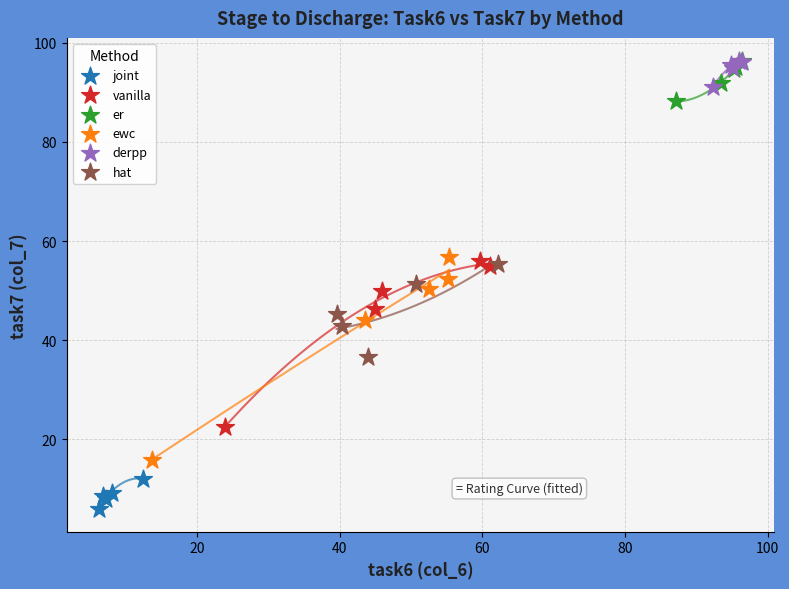

Which series has the largest Y range (max minus min)?

ewc